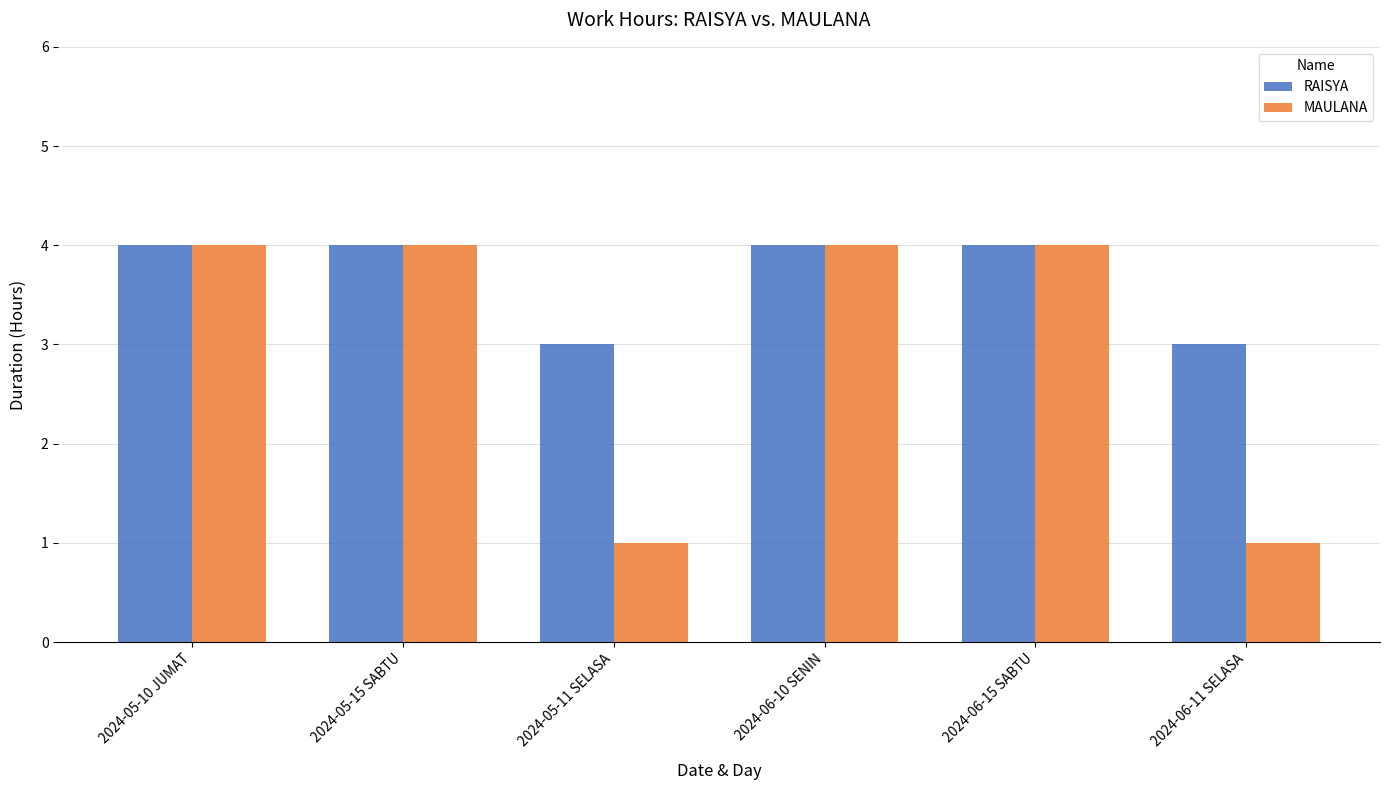

The value of RAISYA at 2024-06-10 SENIN is 7. True or false?

False